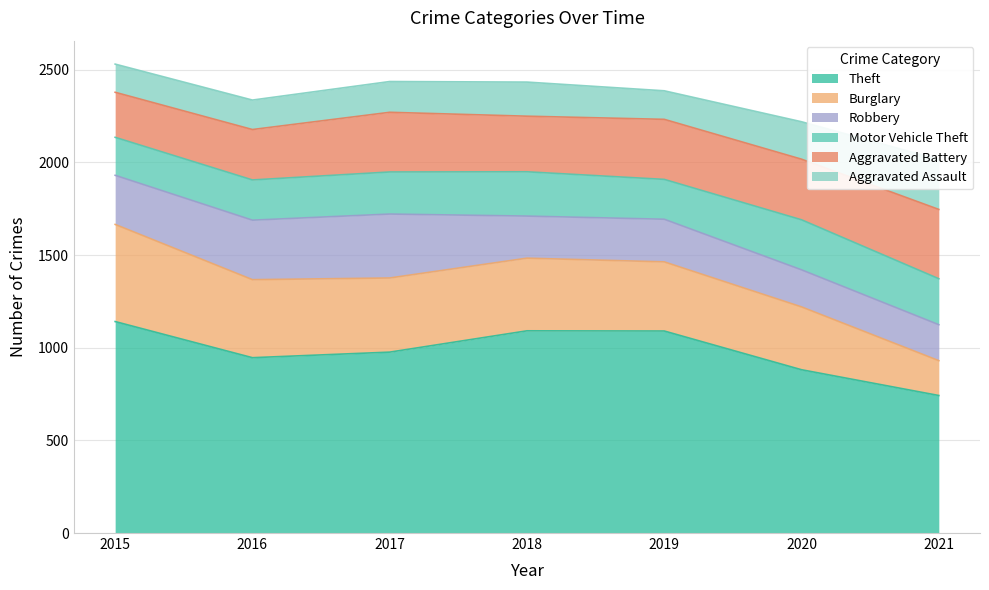

Which series has the largest range (max minus min)?

Theft